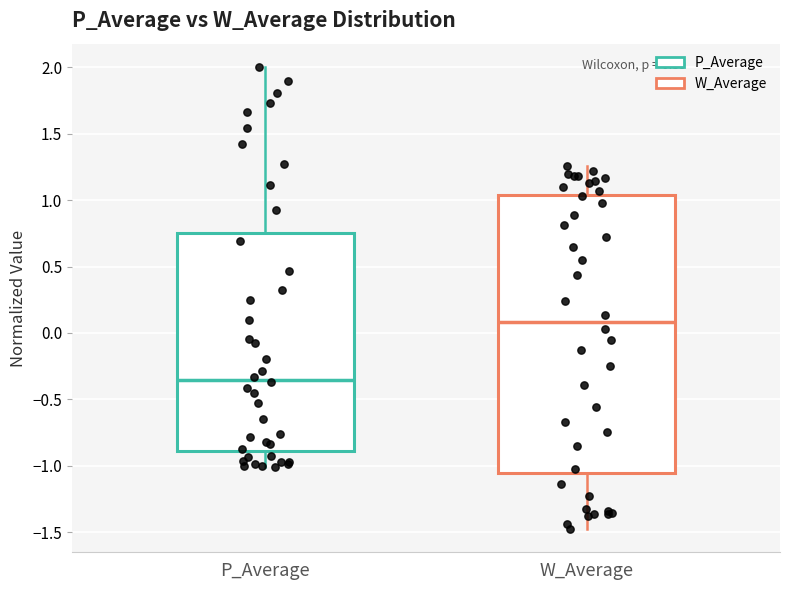

Which box's median line is the lowest?

P_Average